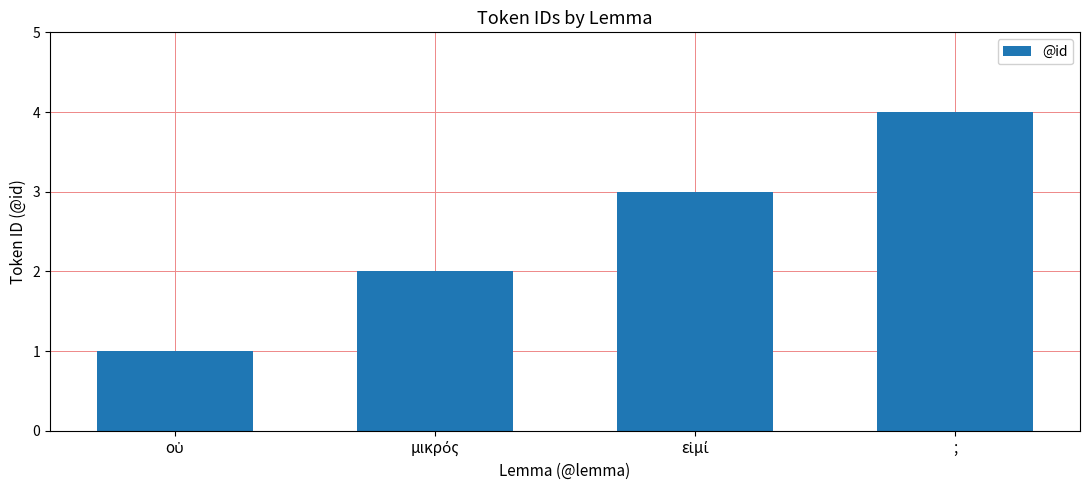

Count the number of data series in this chart.

1